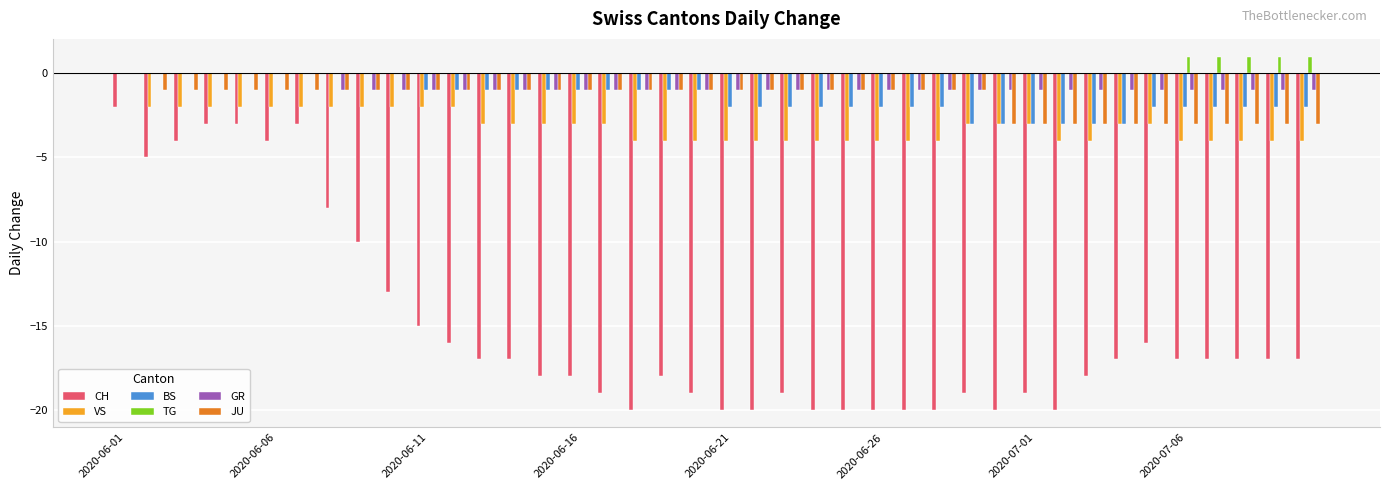

Which series has the largest total across all categories?

TG